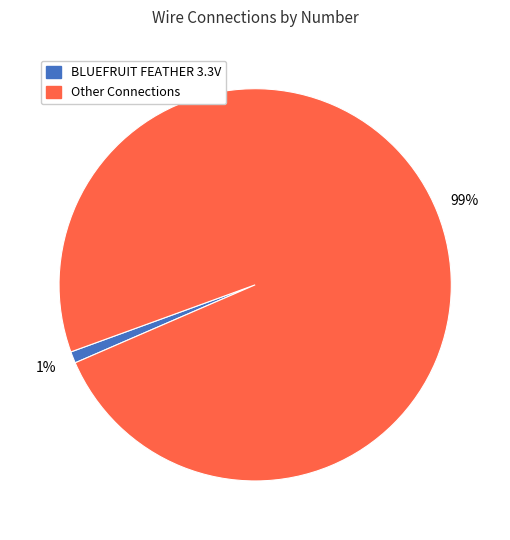

What is the smallest slice in the pie chart?

BLUEFRUIT FEATHER 3.3V